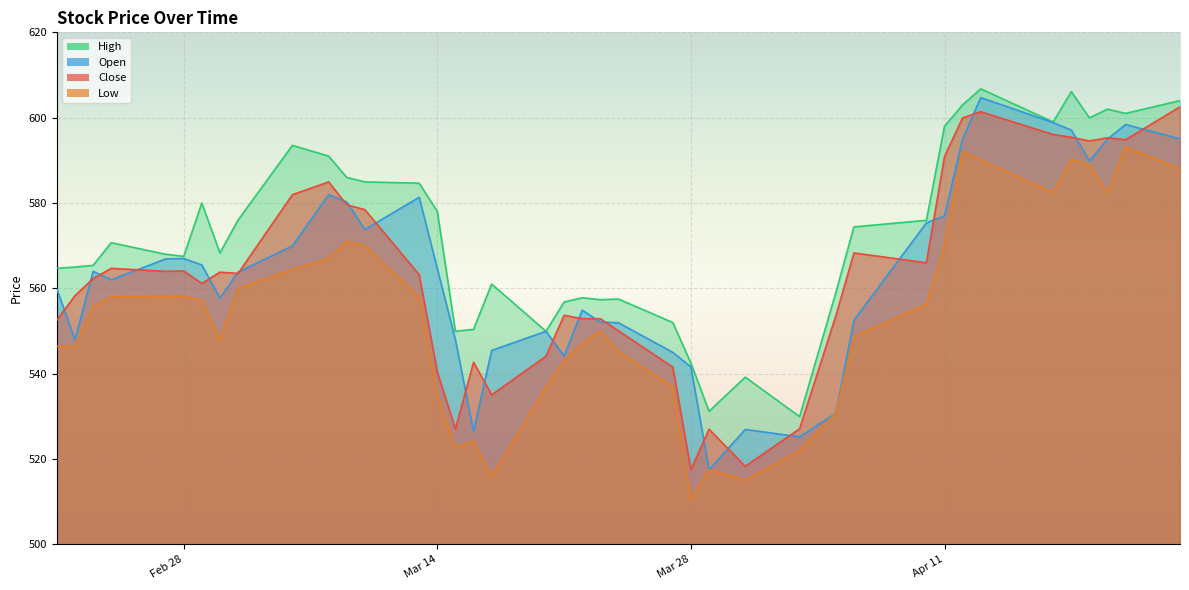

How many lines are shown in the chart?

4